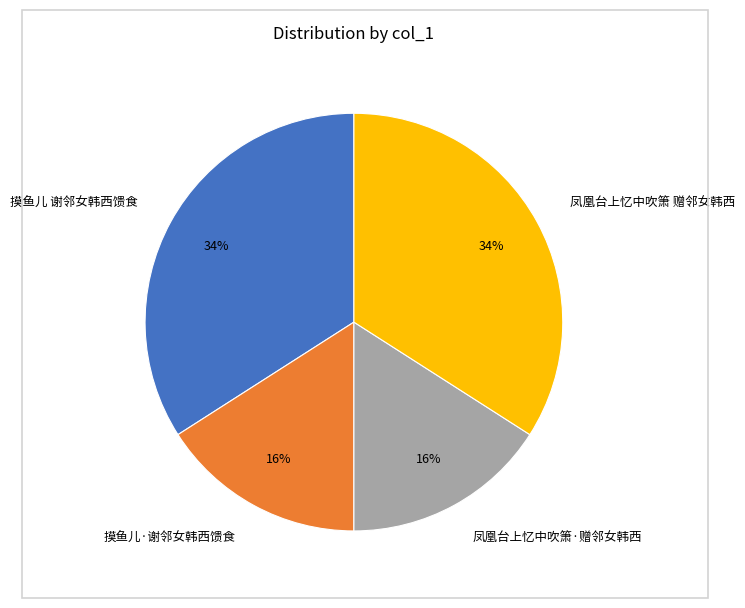

Is there any slice that represents more than half of the pie?

No